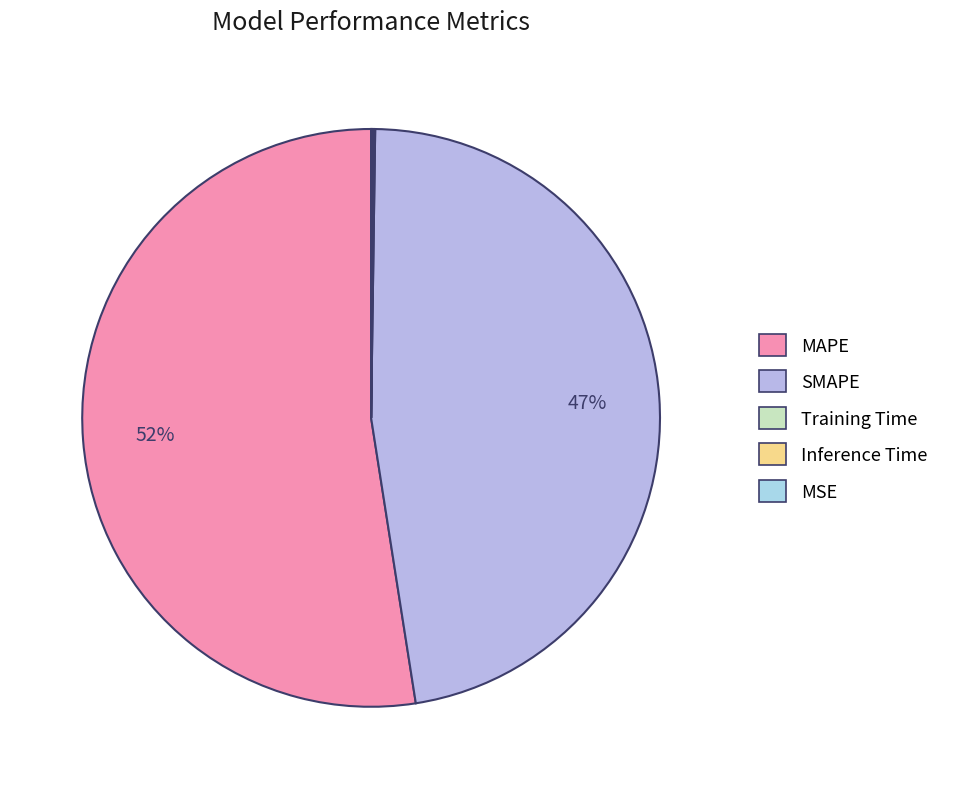

Which category has the smallest portion of the pie?

MSE